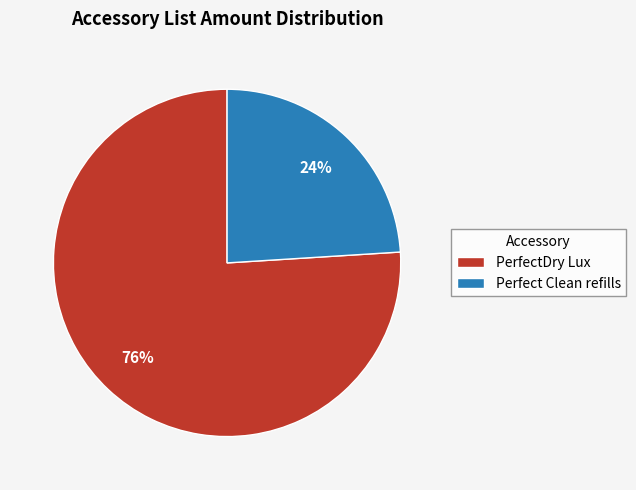

True or false: PerfectDry Lux accounts for 62% of the total.

False